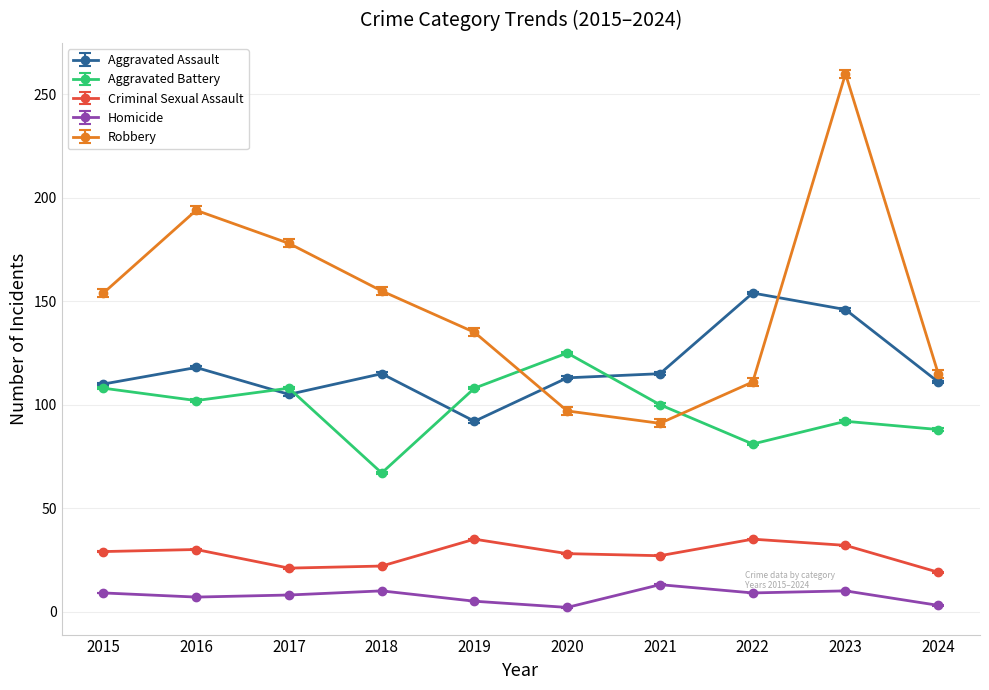

True or false: Robbery has a value of 155 at 2018.

True